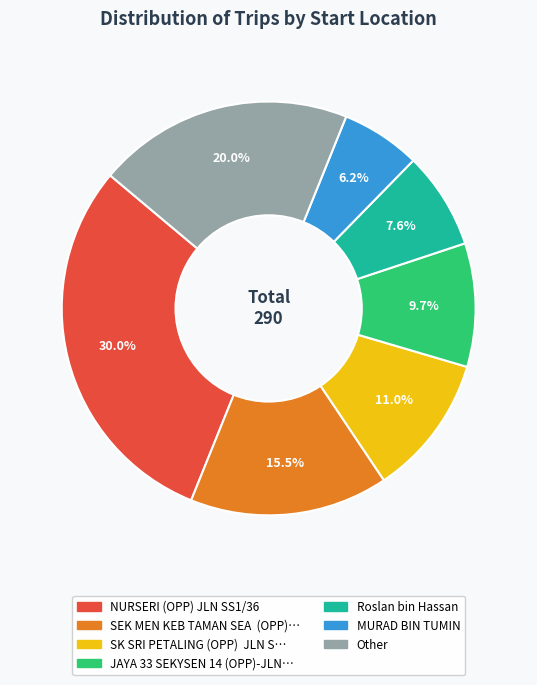

Is there a majority slice in this chart?

No